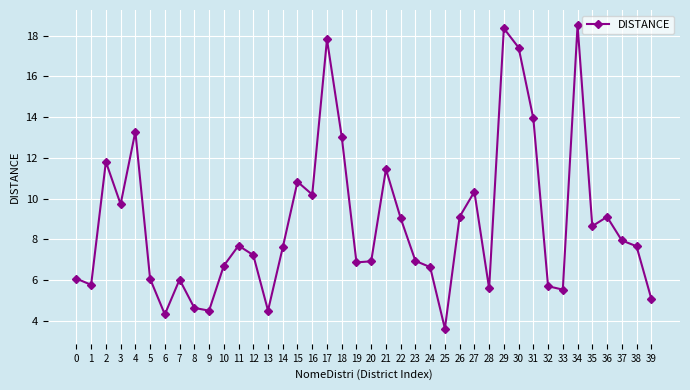

What is the change in value from 27 to 33?

-4.8